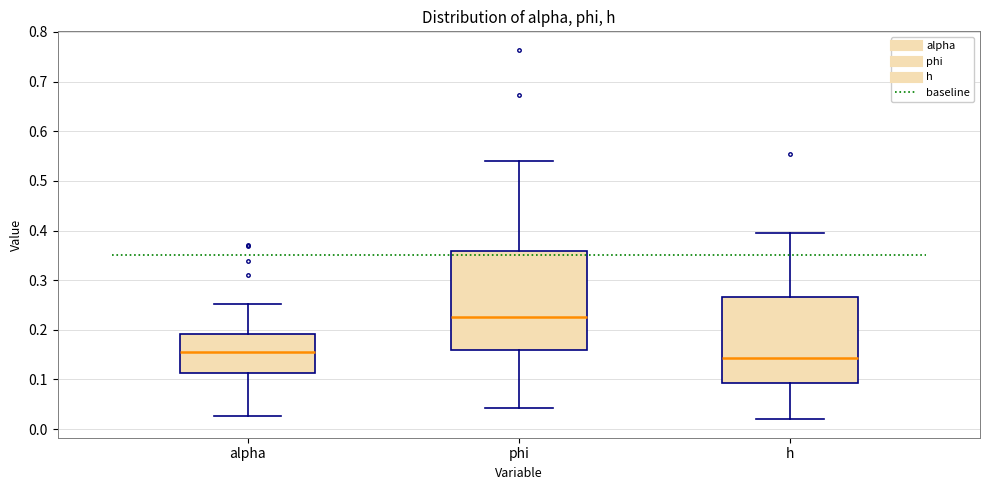

Reading left to right, transcribe this box plot: for each box, give where its median line is, the range the box spans, and where its two whiskers end, as read against the y-axis. The values are not printed on the chart, so give them approximately, as read against the axis.

alpha: median 0.16, box 0.11 to 0.19, whiskers 0.03 to 0.25
phi: median 0.23, box 0.16 to 0.36, whiskers 0.04 to 0.54
h: median 0.14, box 0.09 to 0.27, whiskers 0.02 to 0.40